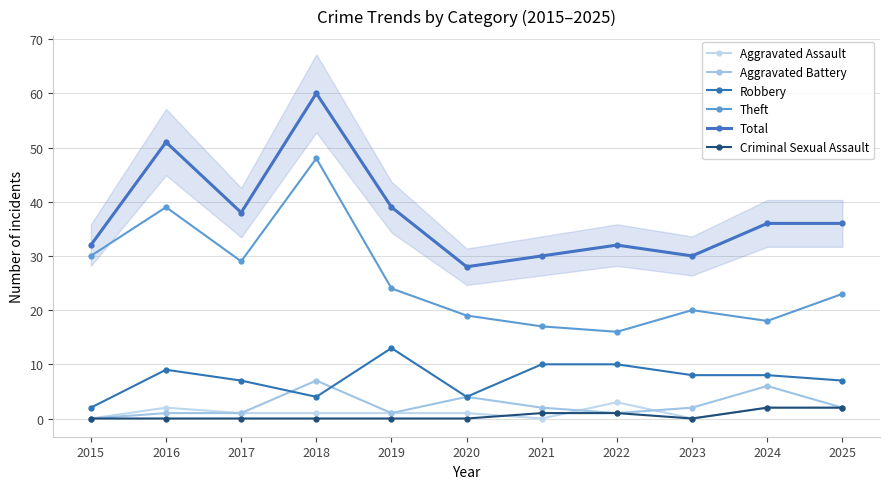

What is the sum of the Total values at 2018 and 2025?

96